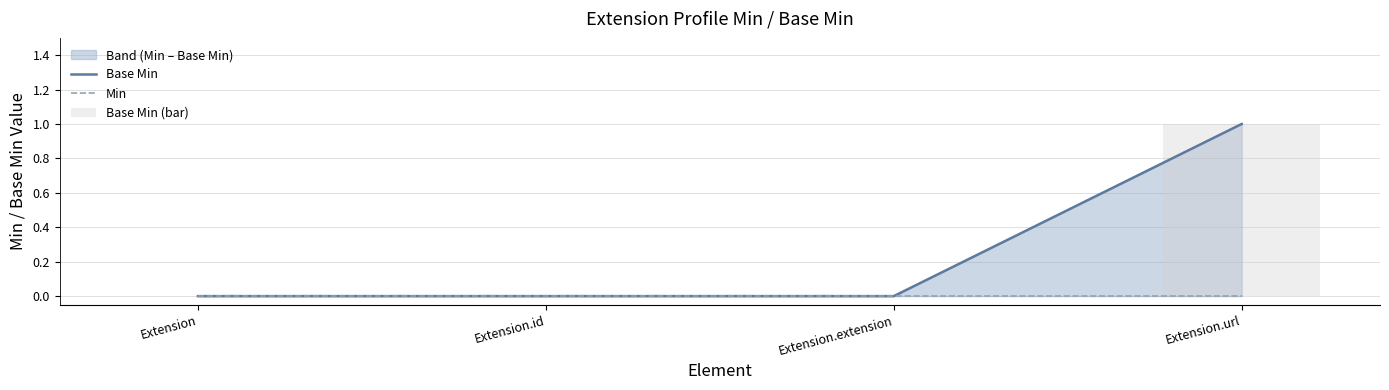

How many categories are shown in the chart?

4